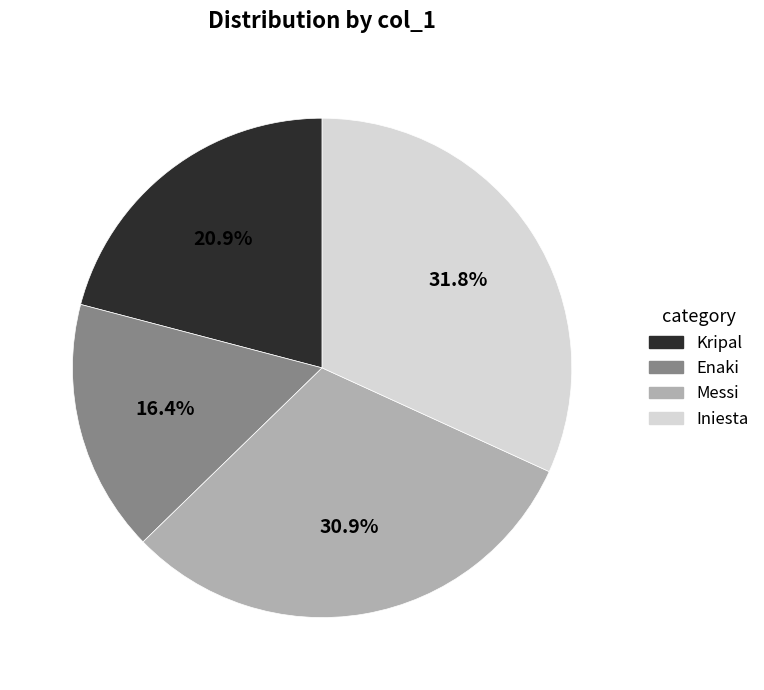

Is the sum of Kripal and Iniesta greater than half?

Yes